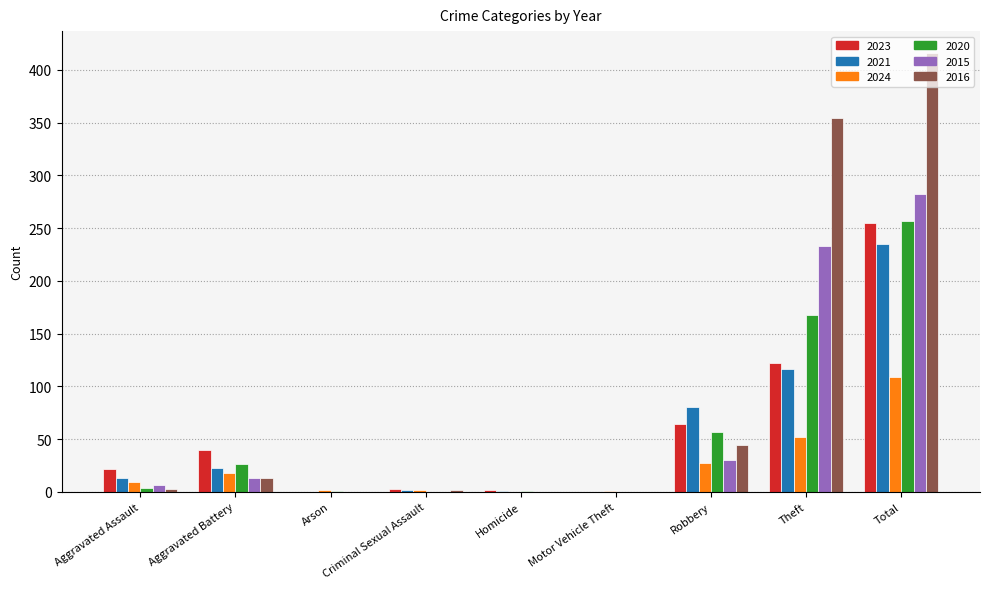

What is the sum of all 2020 values?

514